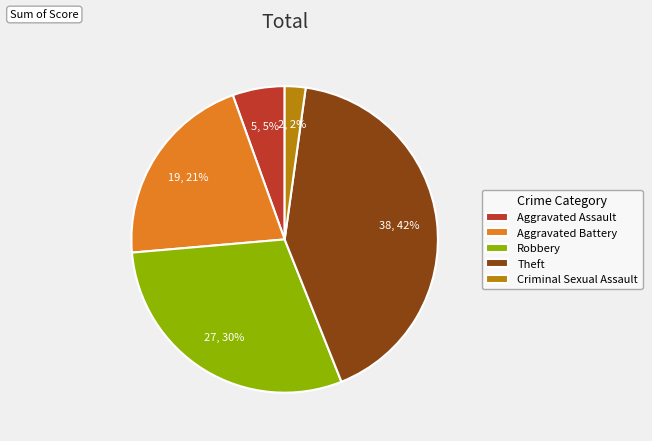

Which slice is the largest?

Theft